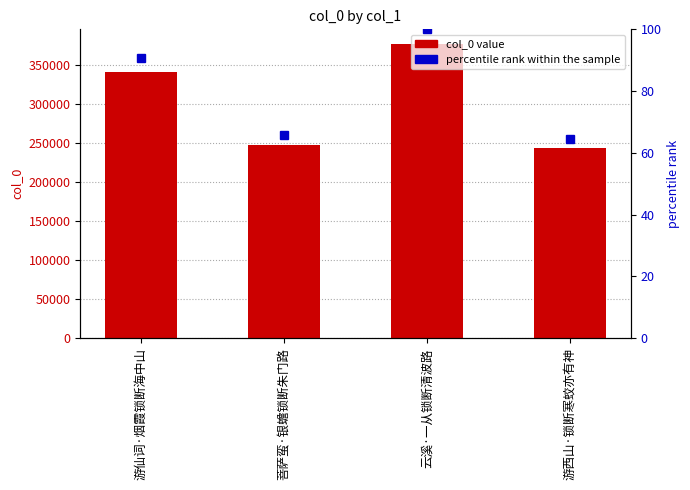

Reading left to right, what are all the values shown in this chart?

col_0: 游仙词·烟霞锁断海中山=341137.0	菩萨蛮·银蟾锁断朱门路=247866.0	云溪·一从锁断清波路=376518.0	游西山·锁断寒蛟亦有神=243286.0
percentile rank within the sample: 游仙词·烟霞锁断海中山=90.6	菩萨蛮·银蟾锁断朱门路=65.8	云溪·一从锁断清波路=100.0	游西山·锁断寒蛟亦有神=64.6